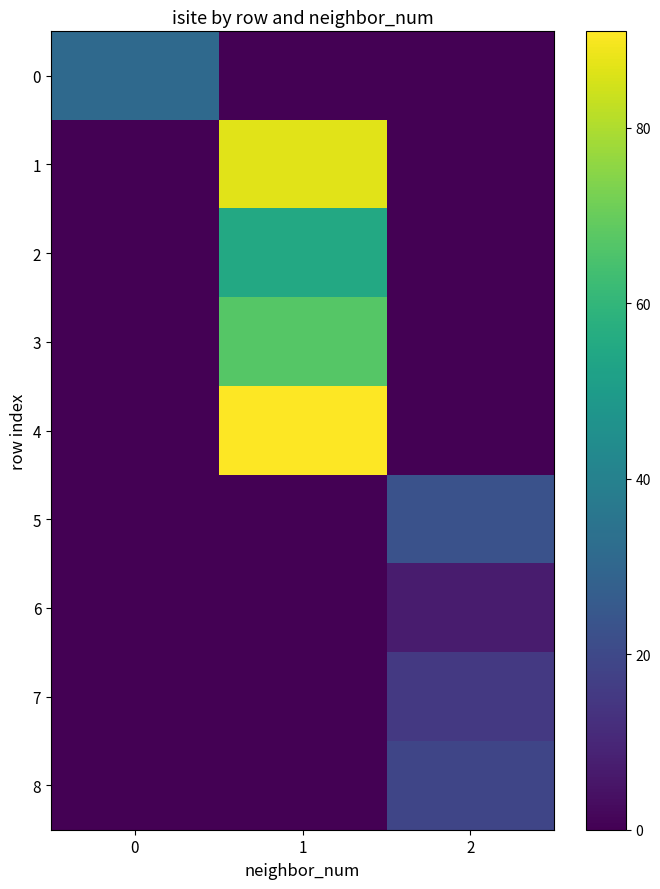

At which category is the sum across all series the highest?

1